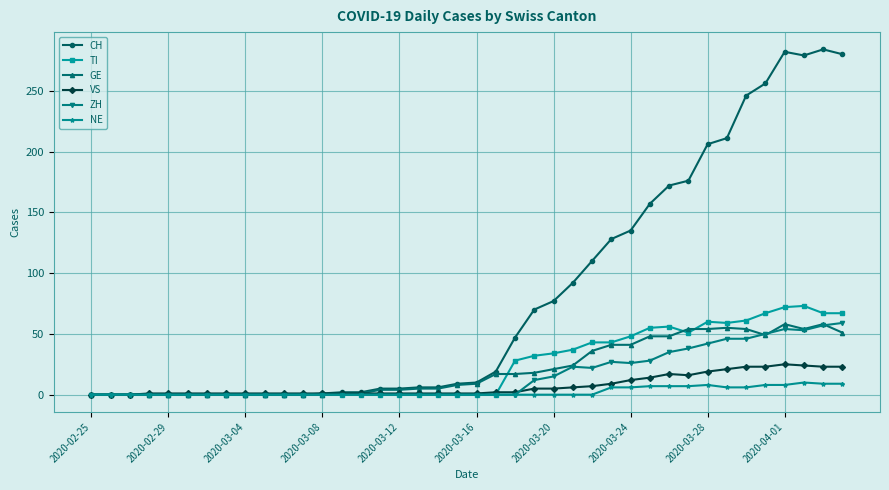

Which series has the largest total across all categories?

CH